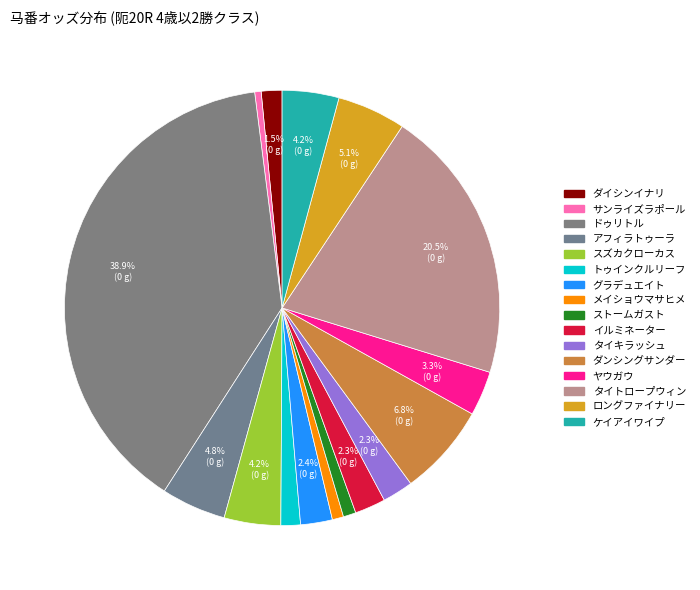

Rank the categories by value from highest to lowest.

ドゥリトル, タイトロープウィン, ダンシングサンダー, ロングファイナリー, アフィラトゥーラ, ケイアイワイプ, スズカクローカス, ヤウガウ, グラデュエイト, イルミネーター, タイキラッシュ, ダイシンイナリ, トゥインクルリーフ, ストームガスト, メイショウマサヒメ, サンライズラポール